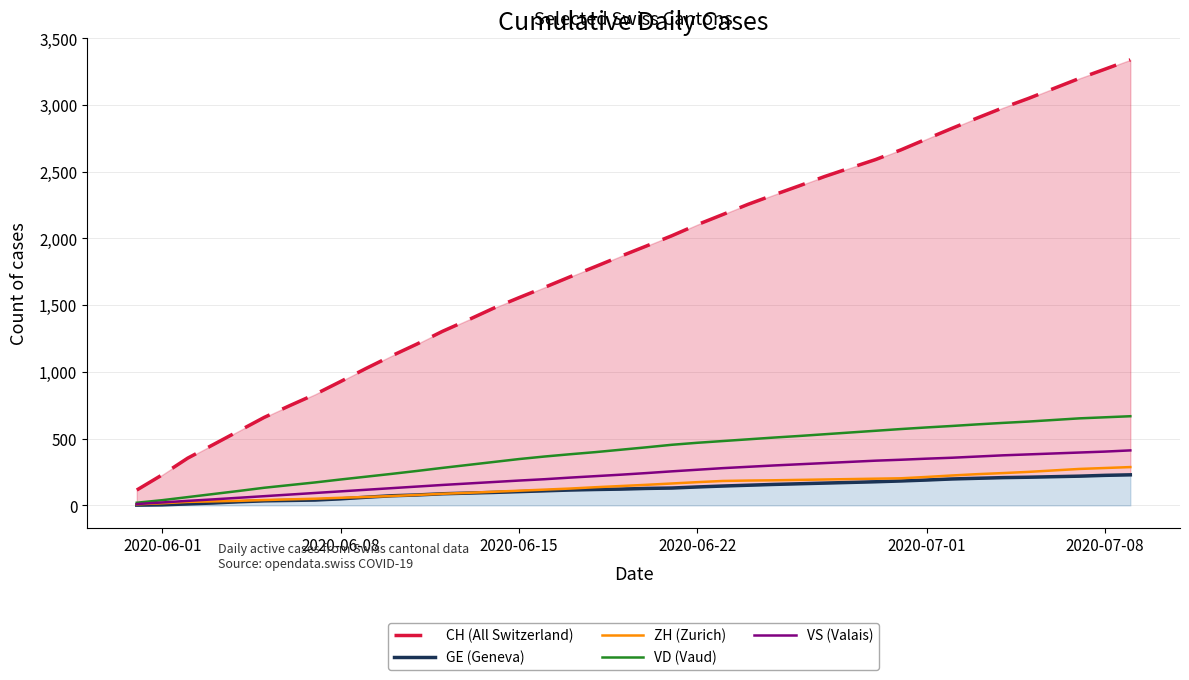

What are all the series names shown in the legend?

CH (All Switzerland), GE (Geneva), ZH (Zurich), VD (Vaud), VS (Valais)